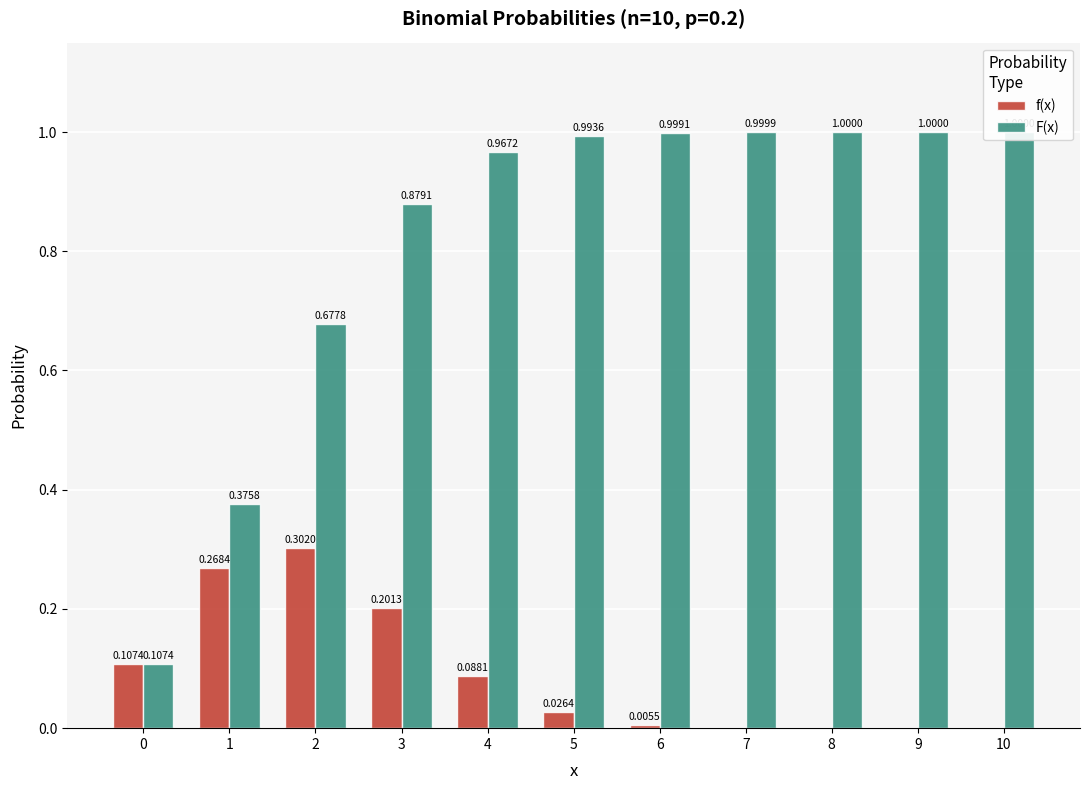

Which label corresponds to the largest value in the chart?

10